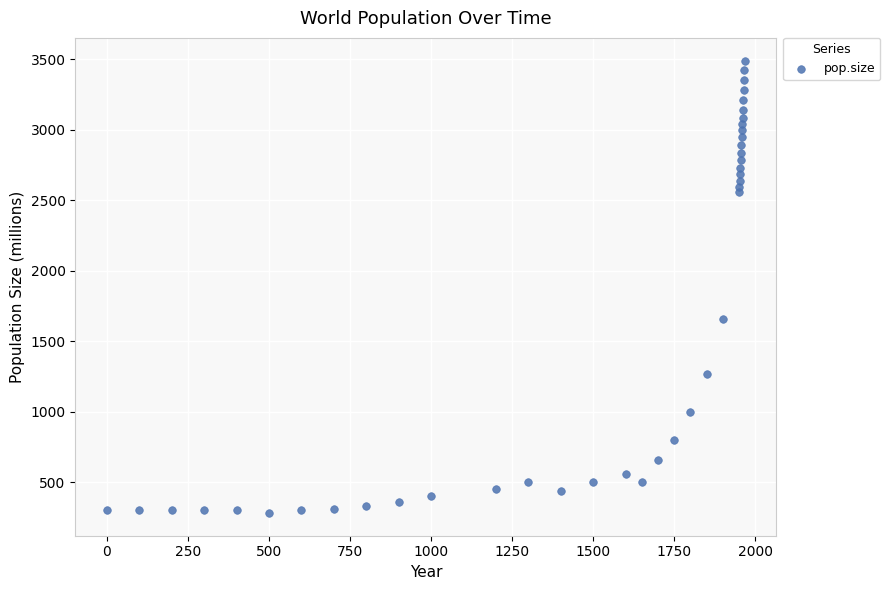

What is the range of X values (max minus min)?

1966.0